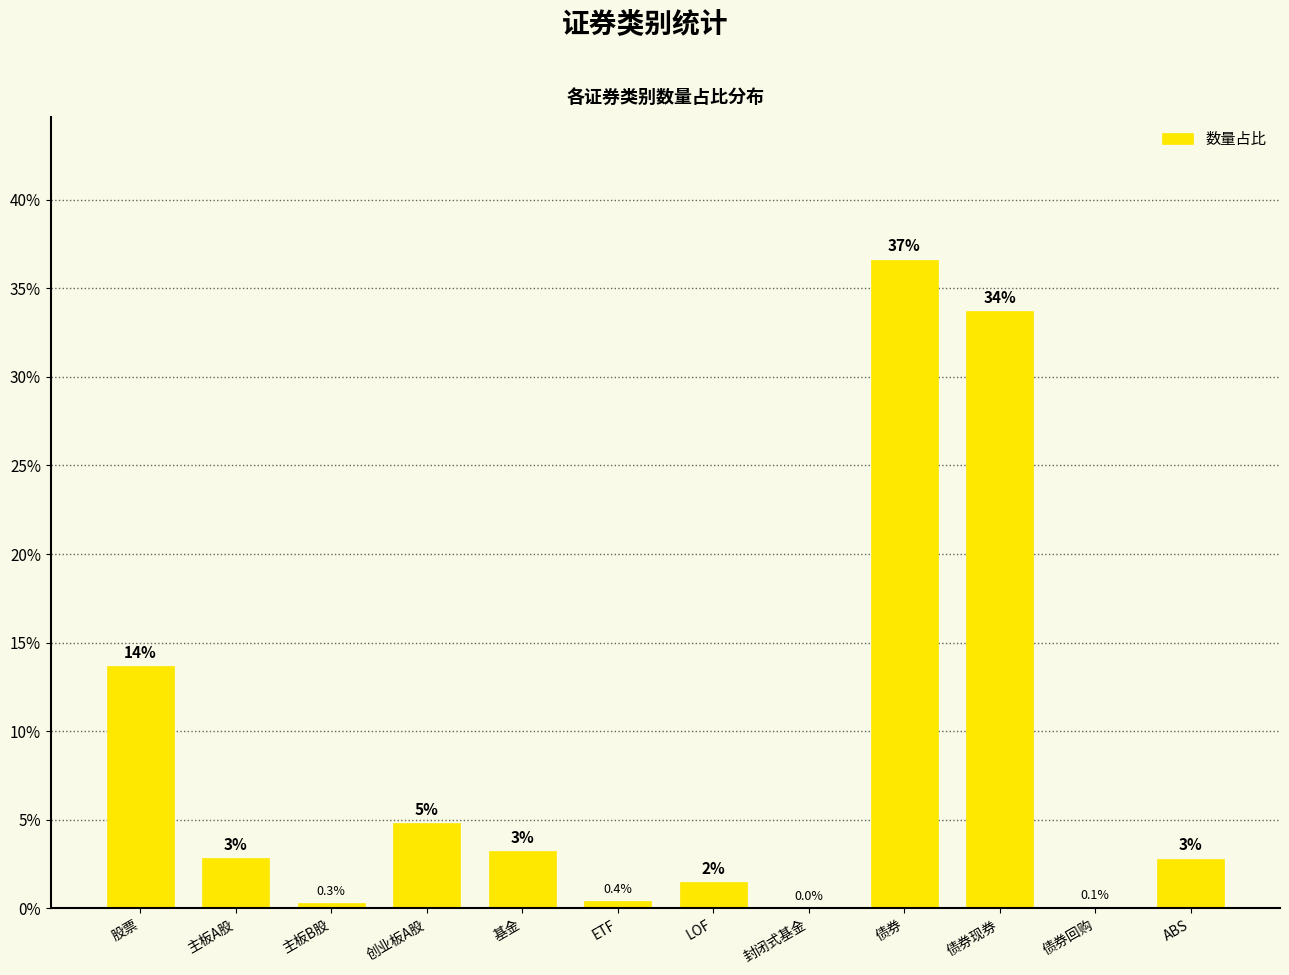

Is it true that the value at LOF is 2.0?

False